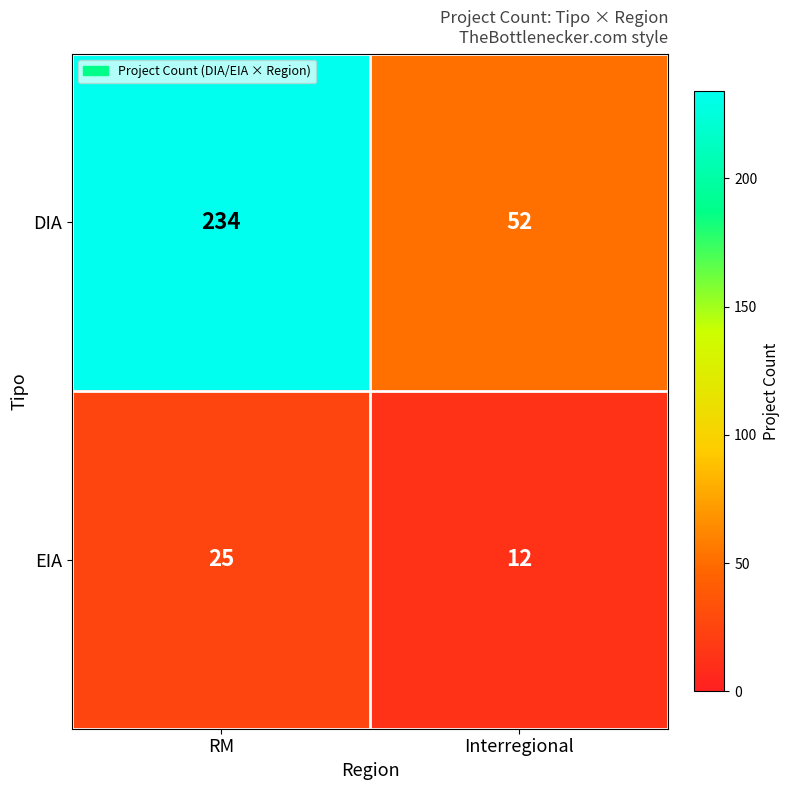

At which label does DIA reach its minimum?

Interregional